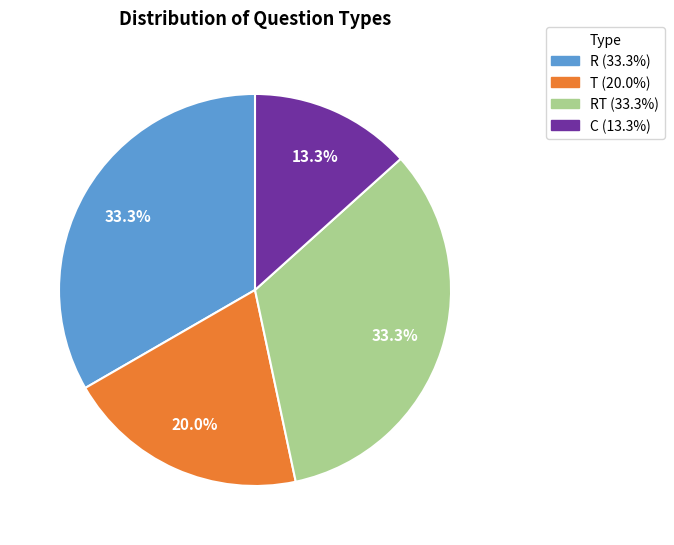

Is there a majority slice in this chart?

No